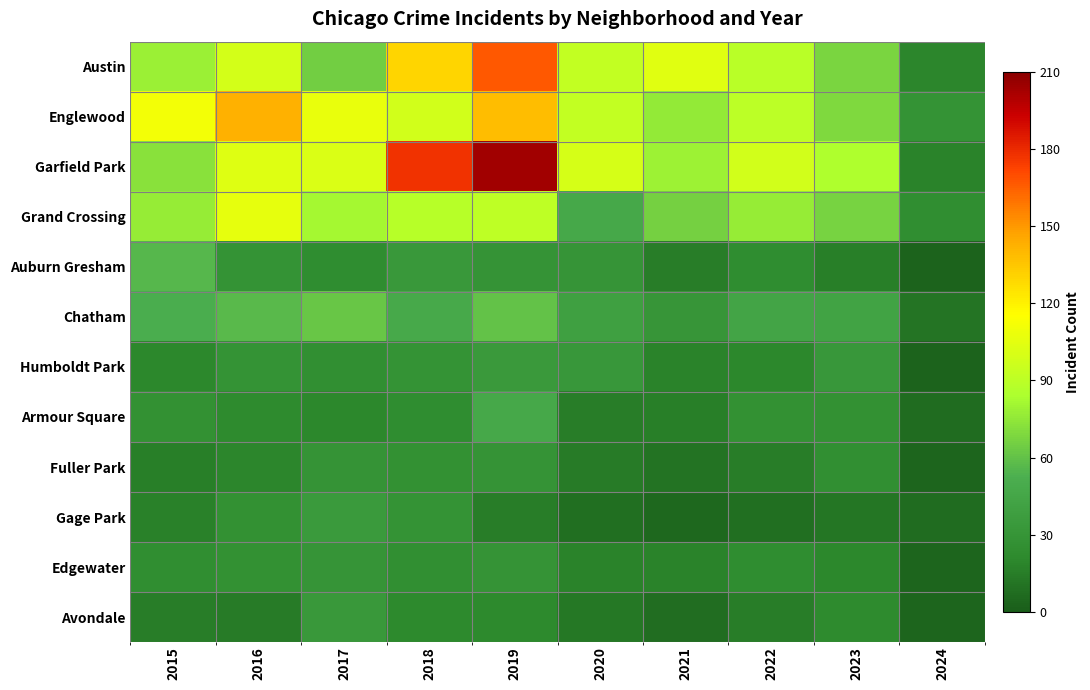

Which category has the highest value across all series?

2019